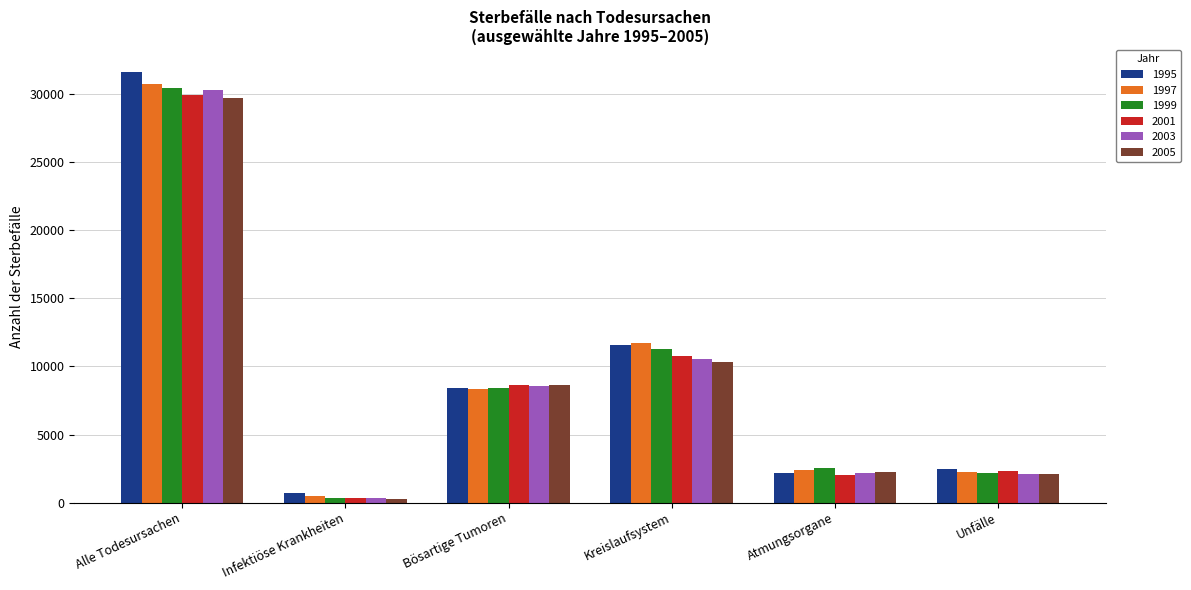

What is the label of the 6th bar from the left?

Unfälle